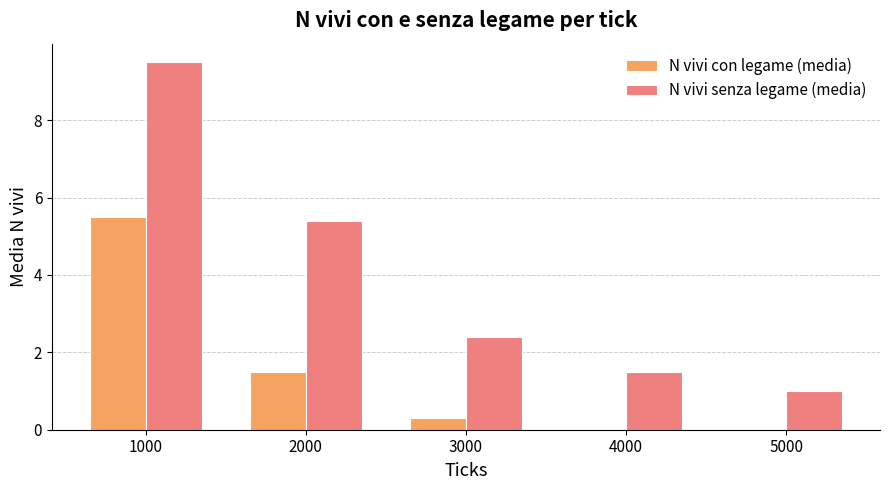

Which series changed the most between 2000 and 3000?

N vivi senza legame (media)